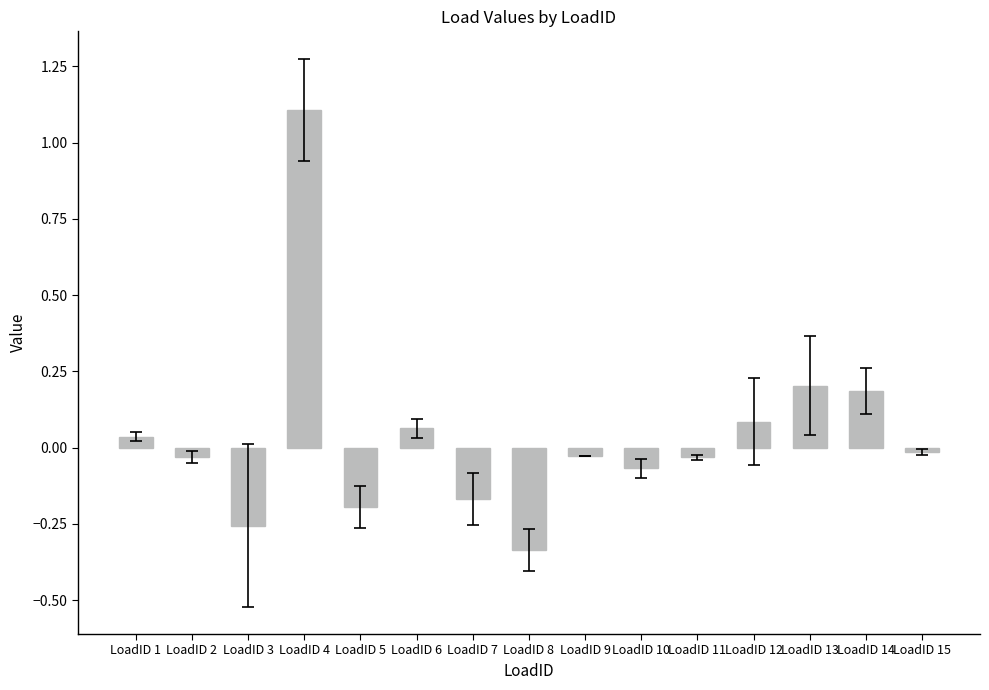

How many categories are shown in the chart?

15